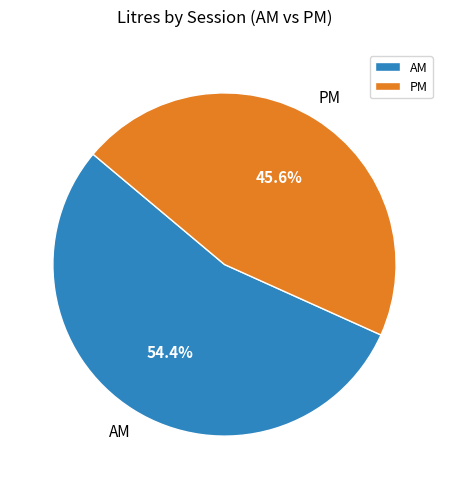

Does AM represent more than half of the total?

Yes